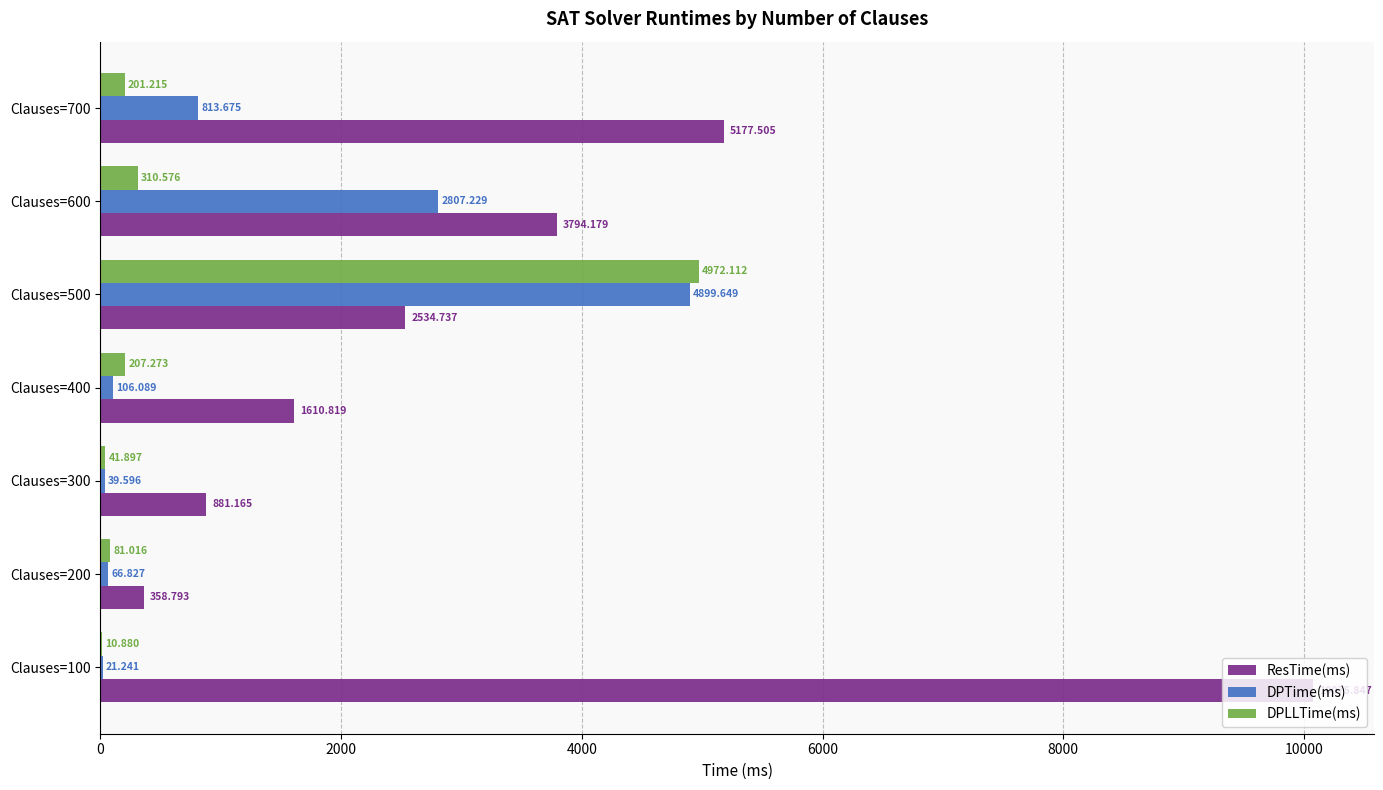

Which series has the largest total across all categories?

ResTime(ms)